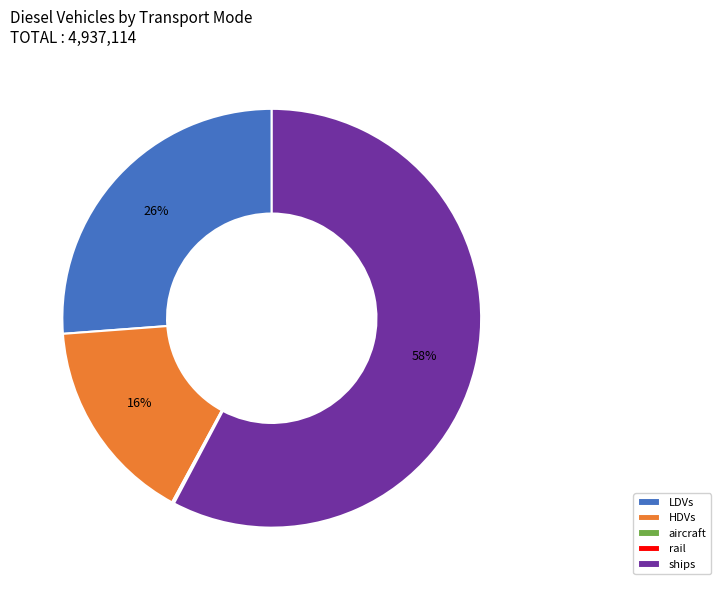

What percentage is the HDVs slice, to the nearest percent?

16%